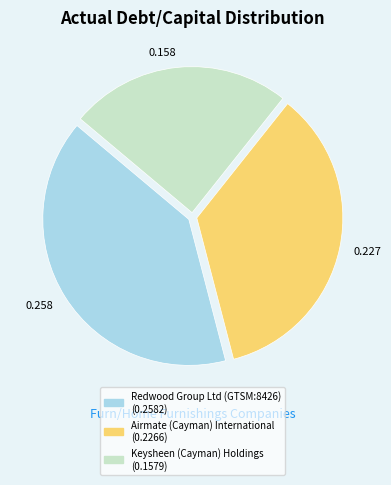

Which has a higher value, Keysheen (Cayman) Holdings or Redwood Group Ltd (GTSM:8426)?

Redwood Group Ltd (GTSM:8426)